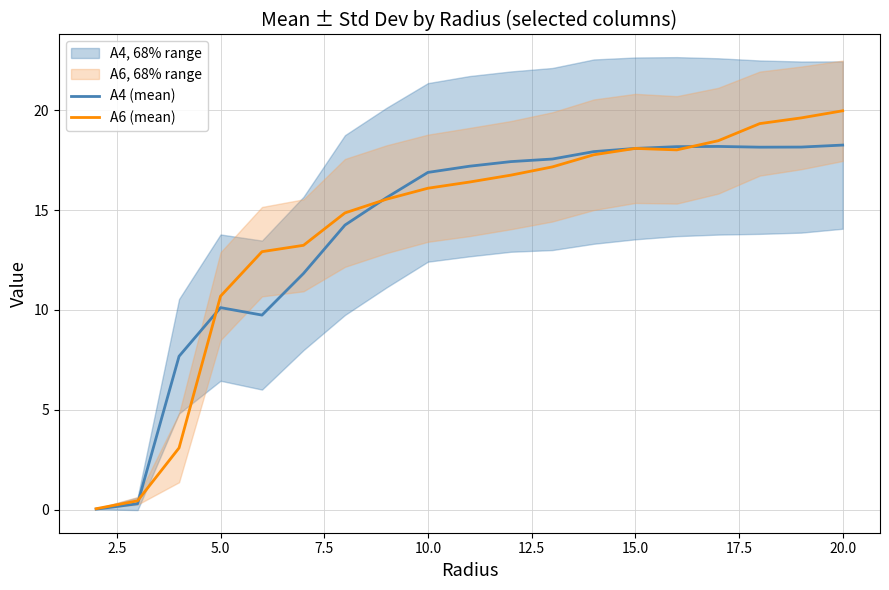

What is the maximum value for A4 (mean)?

18.3